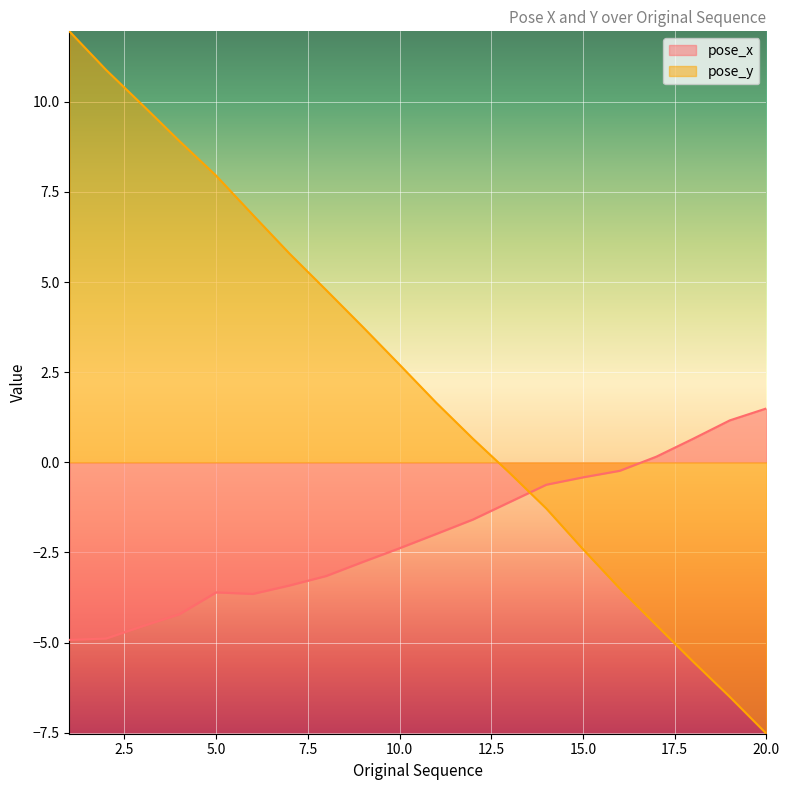

What is the sum of the pose_x values at 11 and 8?

-5.1